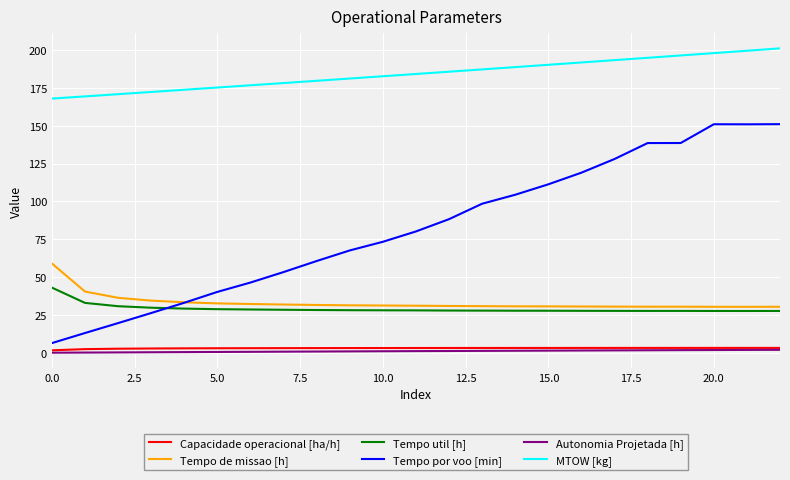

True or false: Tempo por voo [min] and Capacidade operacional [ha/h] cross at least once.

False